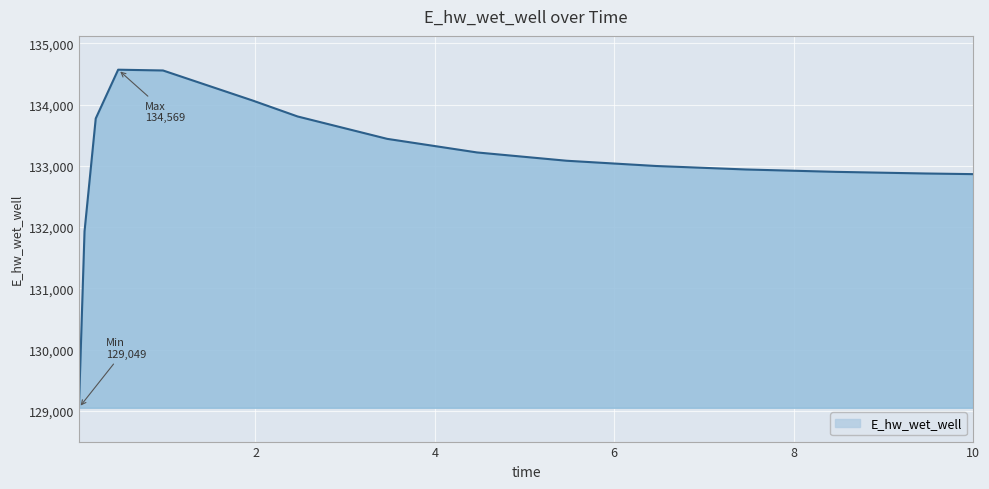

What is the smallest value displayed?

129048.5